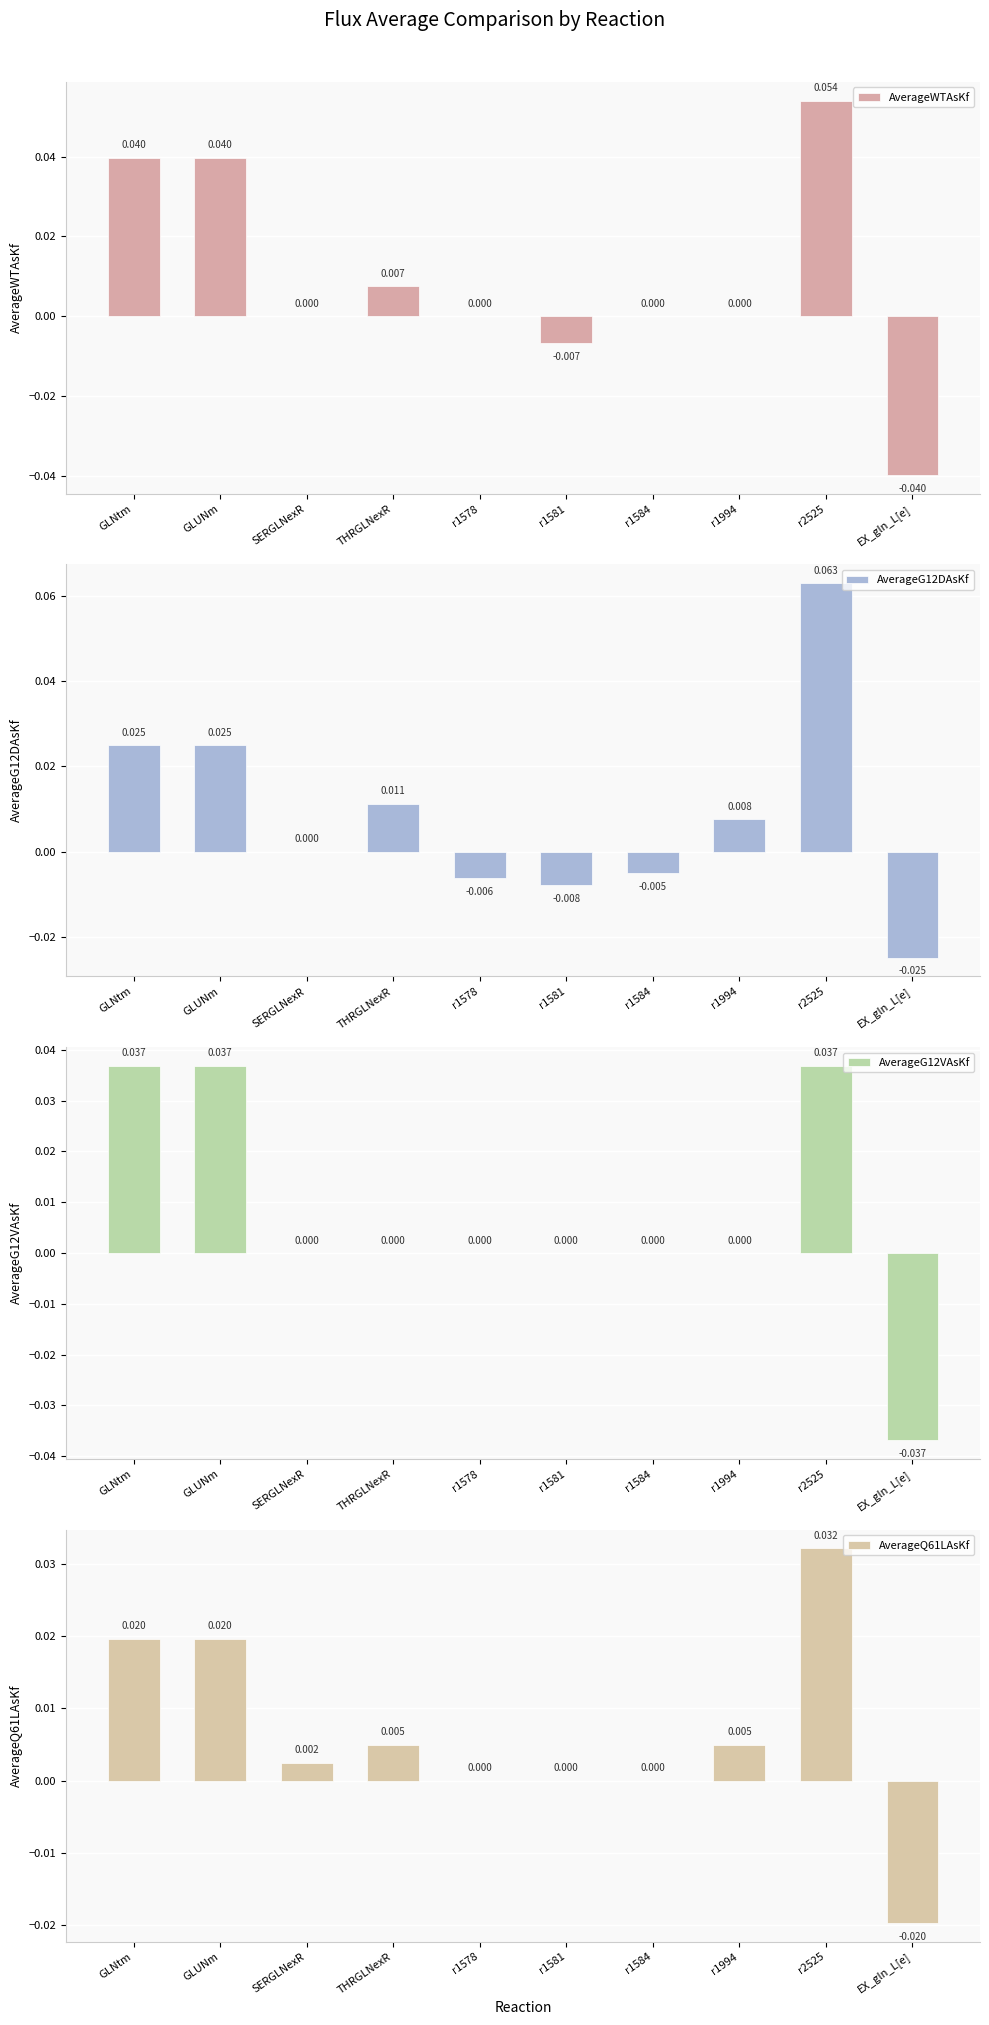

How many groups of bars are there?

10